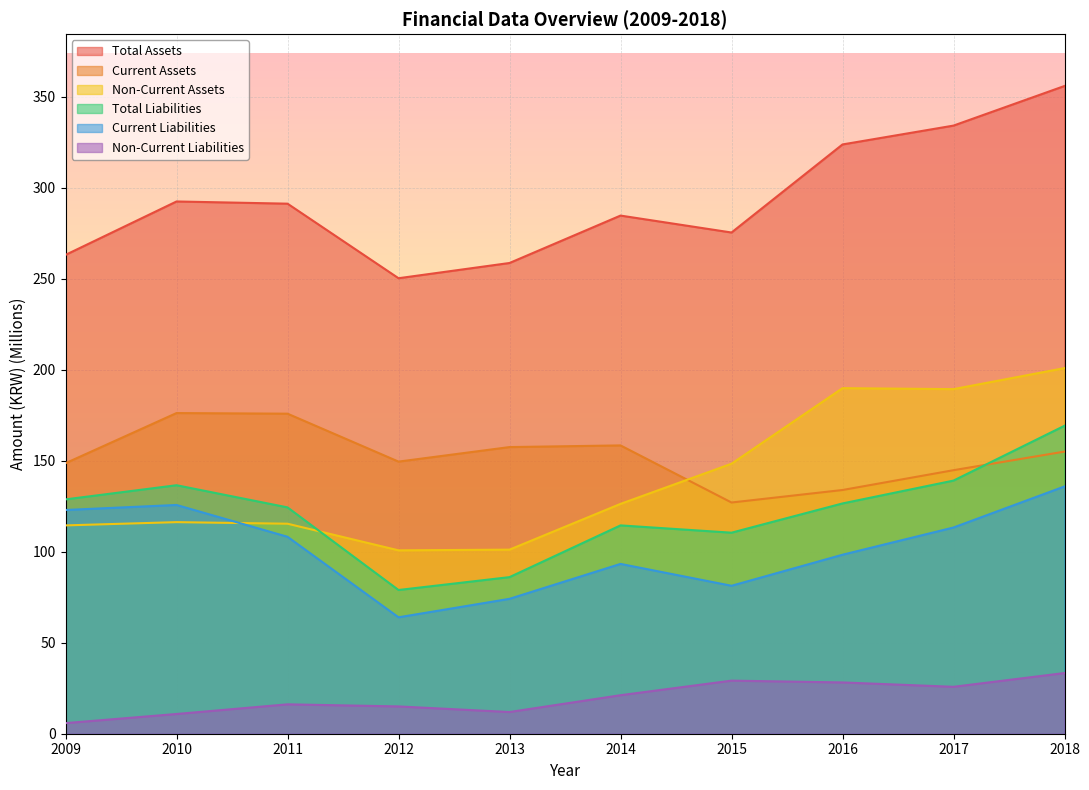

Reading right to left, extract all data points from this chart.

Total Assets: 2018=356.1	2017=334.3	2016=323.9	2015=275.5	2014=284.8	2013=258.8	2012=250.4	2011=291.4	2010=292.6	2009=263.2
Current Assets: 2018=155.1	2017=144.9	2016=134.0	2015=127.1	2014=158.5	2013=157.6	2012=149.6	2011=175.9	2010=176.3	2009=148.7
Non-Current Assets: 2018=201.0	2017=189.4	2016=189.9	2015=148.4	2014=126.3	2013=101.2	2012=100.8	2011=115.4	2010=116.3	2009=114.5
Total Liabilities: 2018=169.3	2017=139.1	2016=126.6	2015=110.5	2014=114.5	2013=86.1	2012=79.0	2011=124.4	2010=136.6	2009=128.8
Current Liabilities: 2018=135.9	2017=113.4	2016=98.4	2015=81.3	2014=93.3	2013=74.2	2012=64.0	2011=108.3	2010=125.7	2009=123.0
Non-Current Liabilities: 2018=33.4	2017=25.8	2016=28.2	2015=29.2	2014=21.2	2013=11.9	2012=15.0	2011=16.2	2010=10.8	2009=5.8